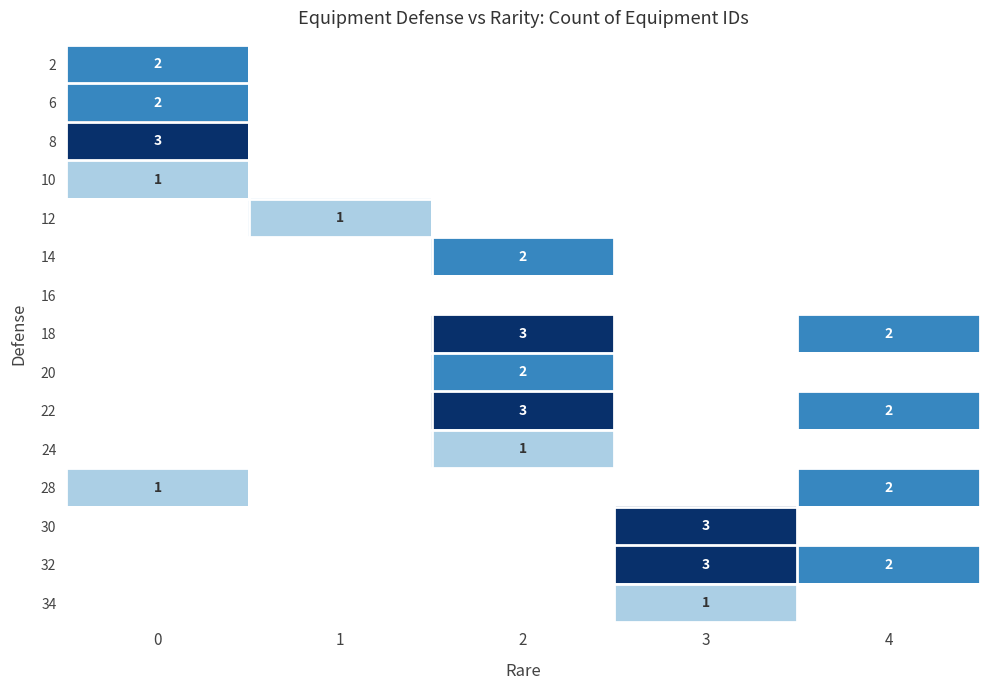

The 6 series shows 2 at 0. True or false?

True